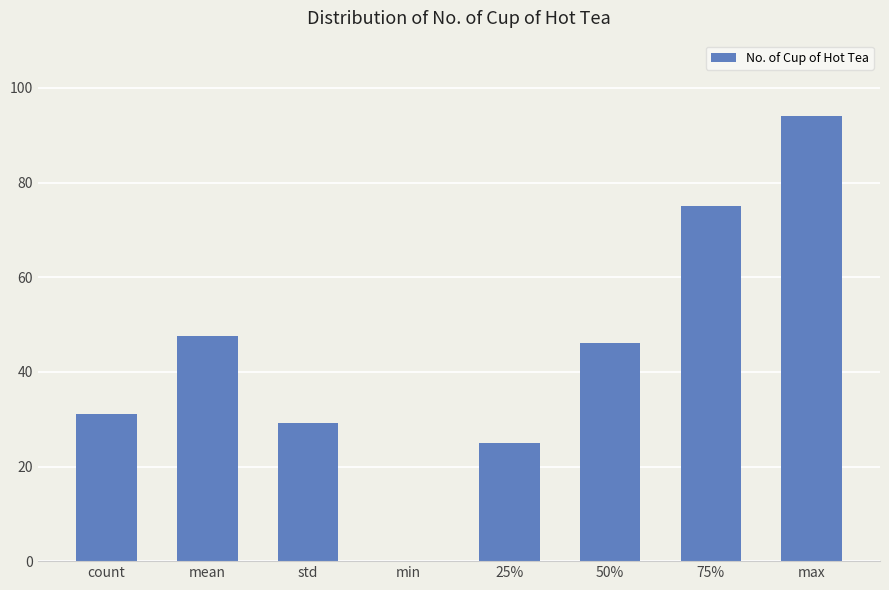

Are the bars horizontal?

No